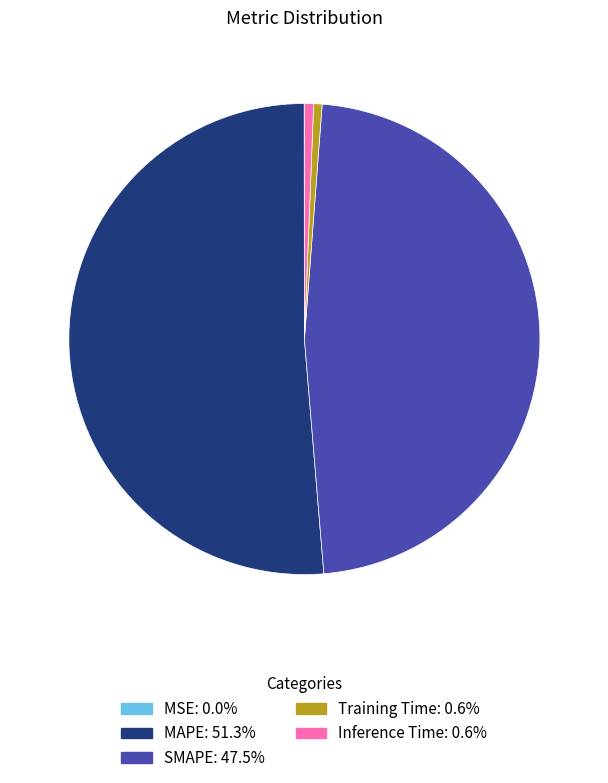

What is the majority slice?

MAPE